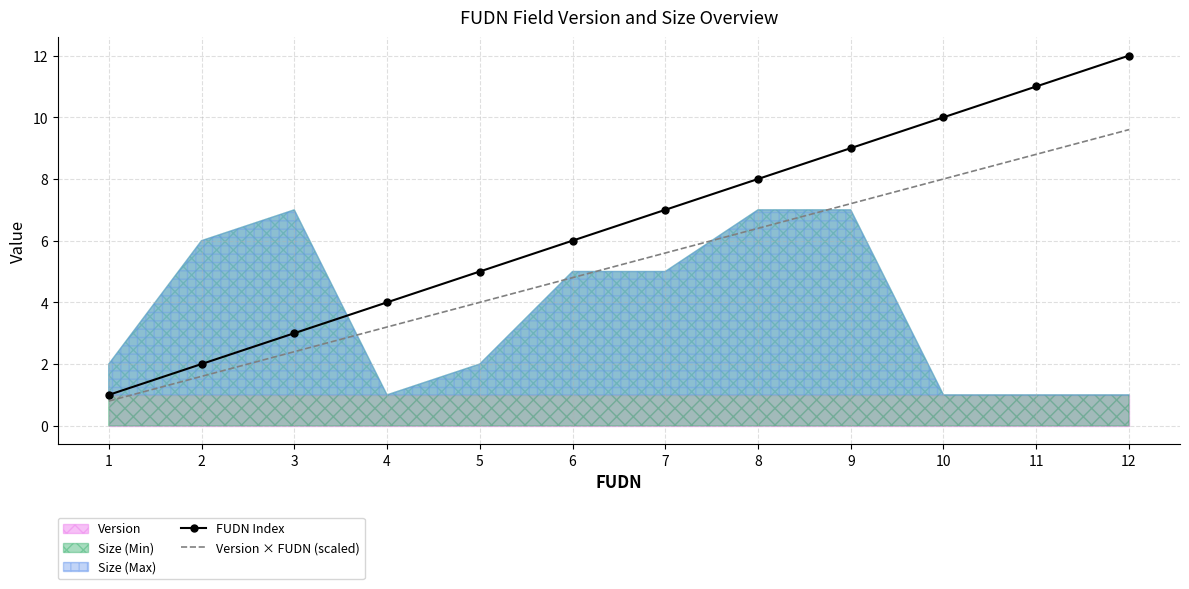

How many categories are shown in the chart?

12